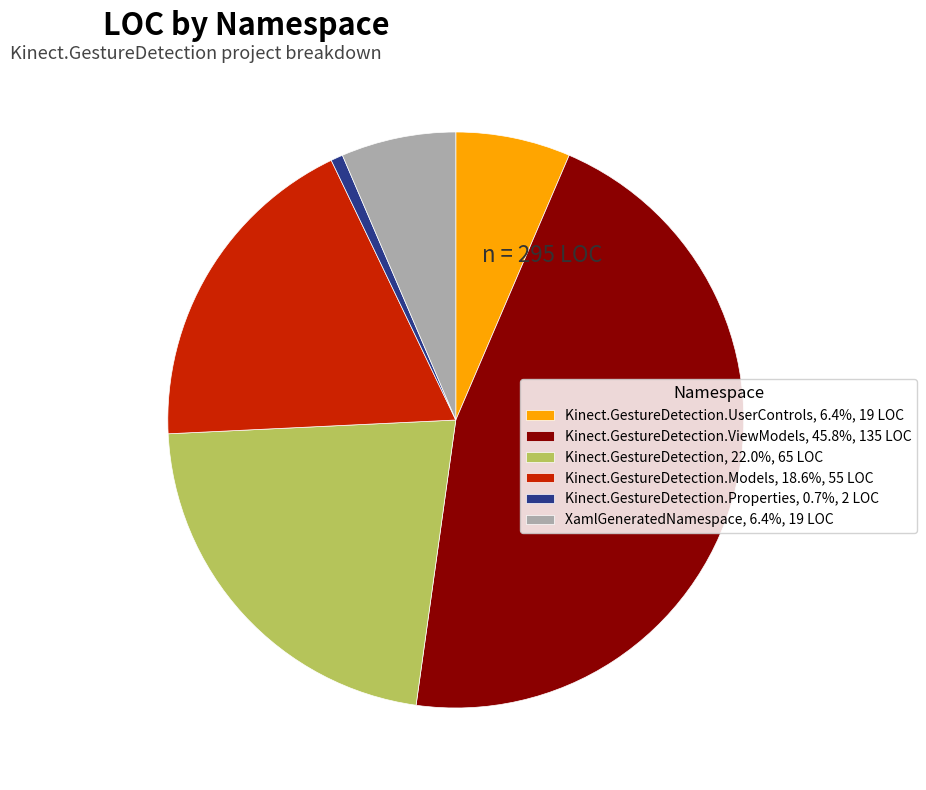

Count the number of slices in the pie.

6